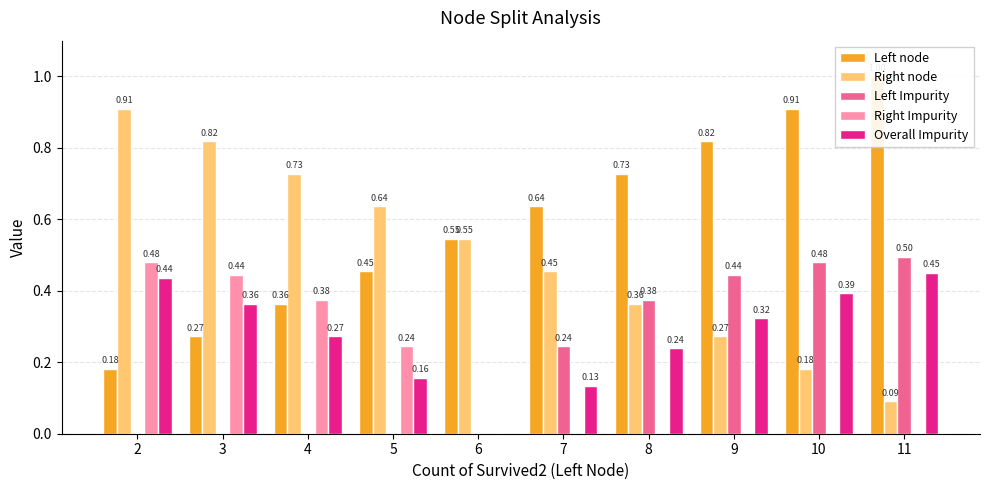

What are all the series names shown in the legend?

Left node, Right node, Left Impurity, Right Impurity, Overall Impurity